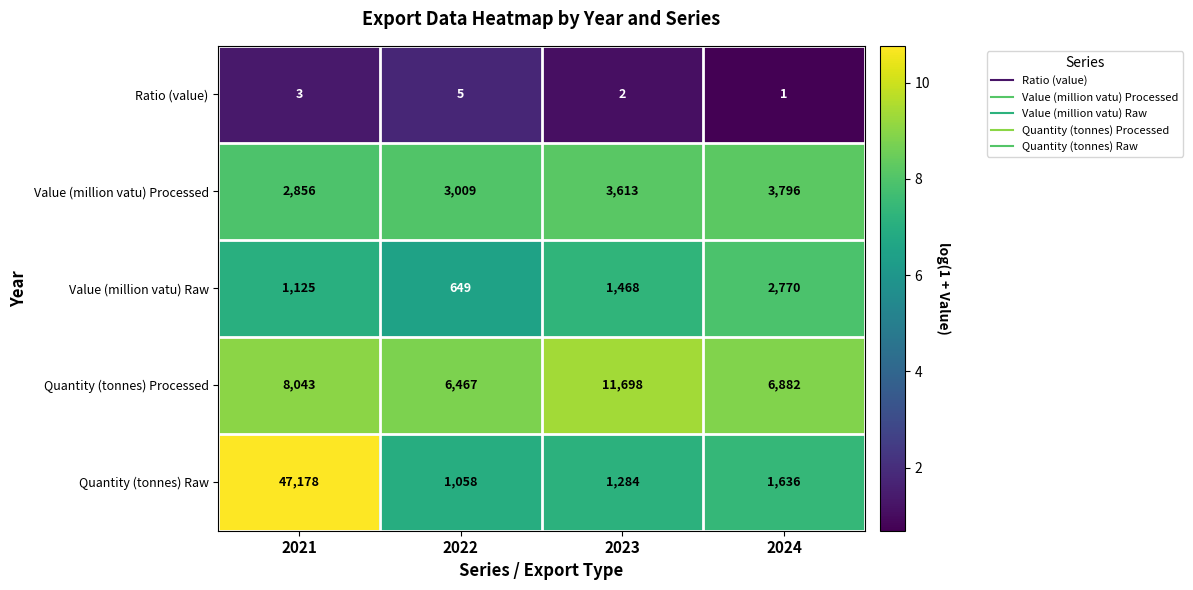

Between 2021 and 2024, which series saw the biggest shift?

Quantity (tonnes) Raw